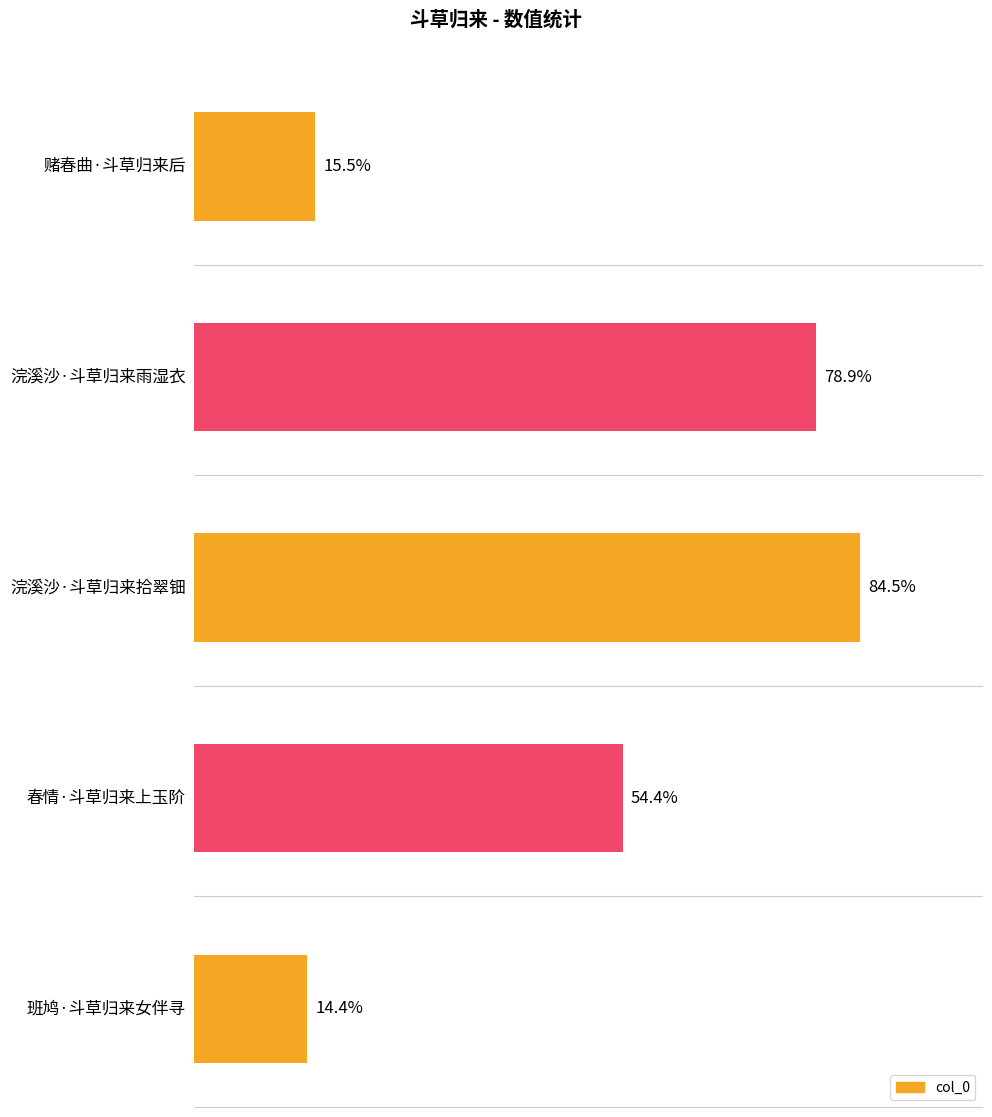

What position from the left is 赌春曲·斗草归来后?

1